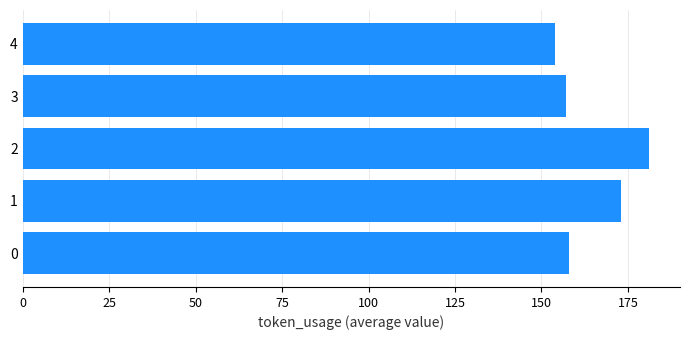

What is the greatest value displayed?

181